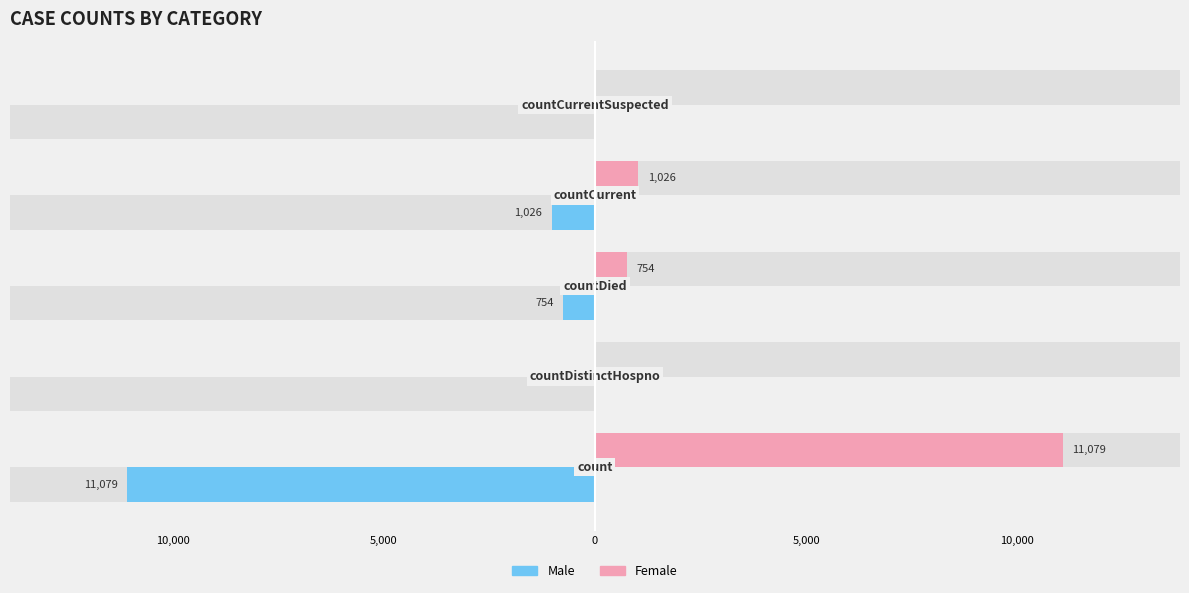

How many data points in Male are above -754?

2